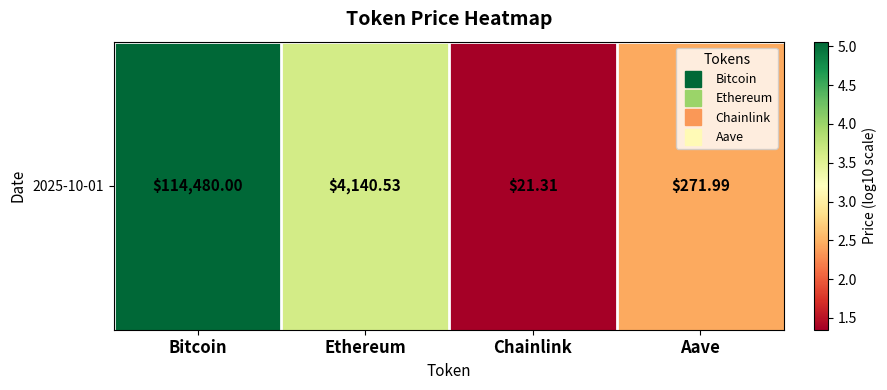

Is it true that the value at Bitcoin is 6.9?

False